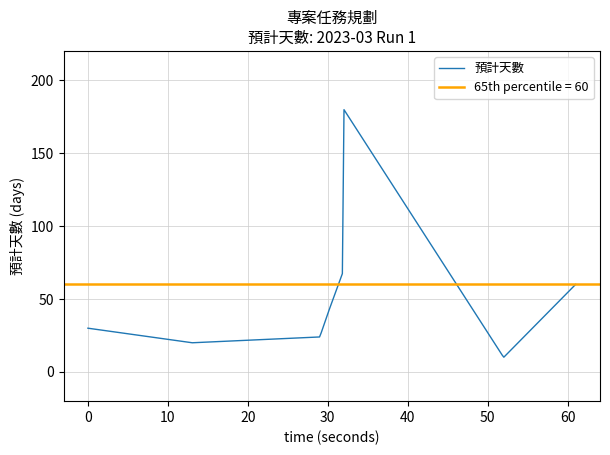

What is the lowest value of the 預計天數 series?

10.1